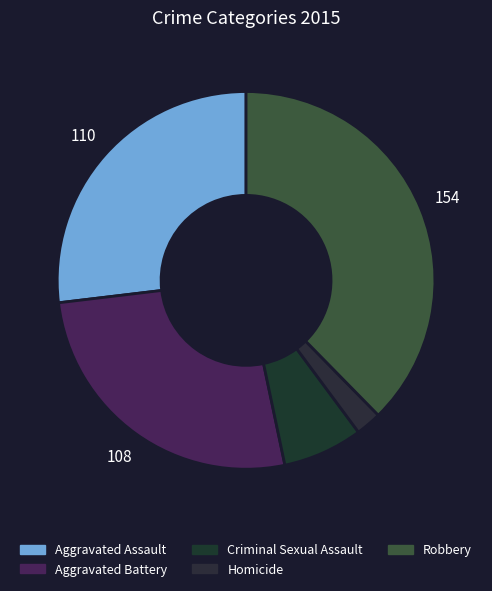

Between Aggravated Assault and Homicide, which is larger?

Aggravated Assault